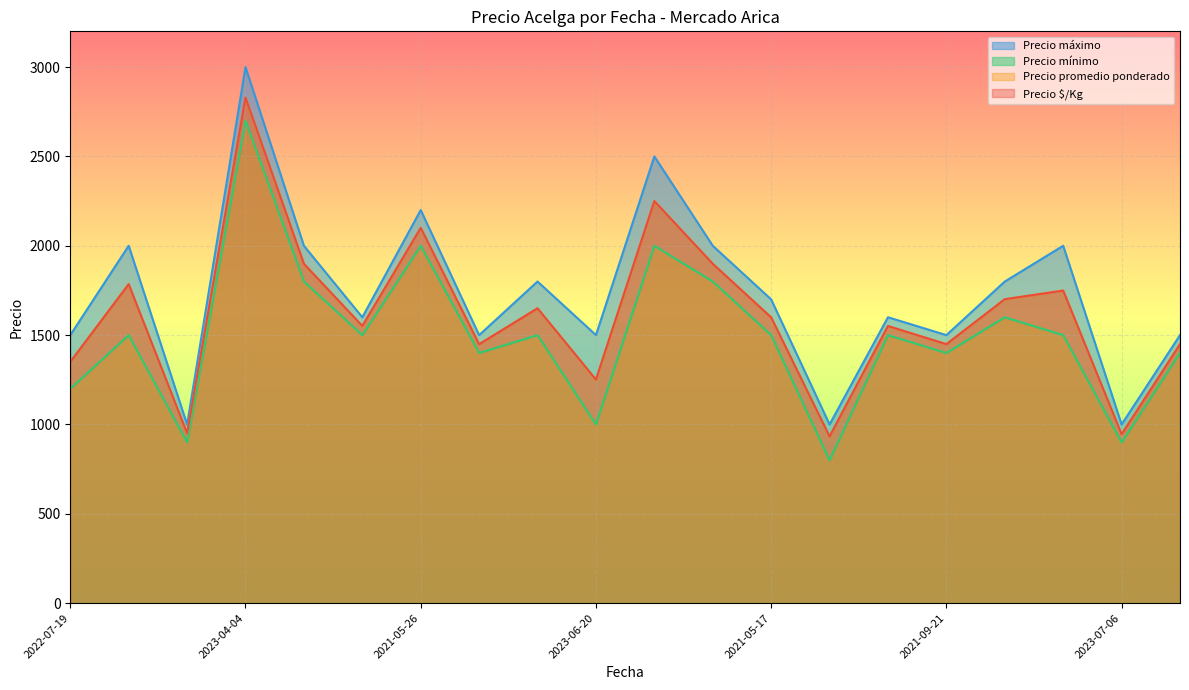

Reading right to left, transcribe all the data shown in this chart.

Precio $/Kg: 1449	945	1749	1701	1449	1551	933	1599	1899	2250	1251	1650	1449	2100	1551	1899	2829	951	1785	1350
Precio promedio ponderado: 1450	944	1750	1700	1450	1550	933	1600	1900	2250	1250	1650	1450	2100	1550	1900	2829	950	1786	1350
Precio mínimo: 1400	900	1500	1600	1400	1500	800	1500	1800	2000	1000	1500	1400	2000	1500	1800	2700	900	1500	1200
Precio máximo: 1500	1000	2000	1800	1500	1600	1000	1700	2000	2500	1500	1800	1500	2200	1600	2000	3000	1000	2000	1500